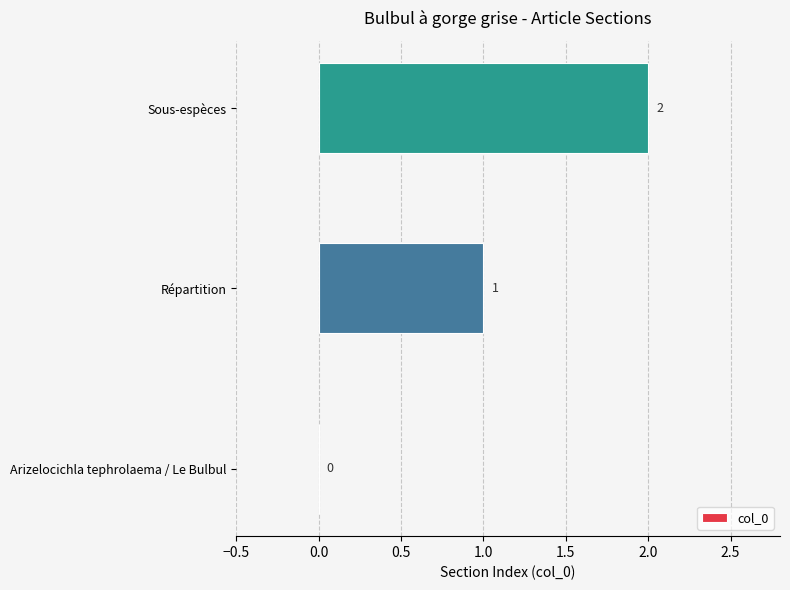

True or false: the data shows 1 at Arizelocichla tephrolaema / Le Bulbul.

False